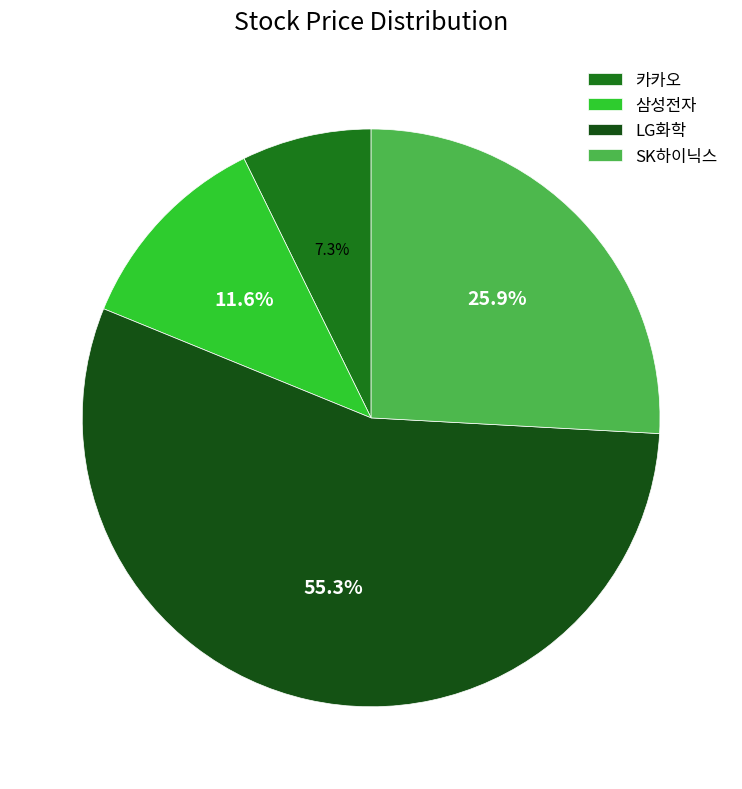

How many slices are in this pie chart?

4